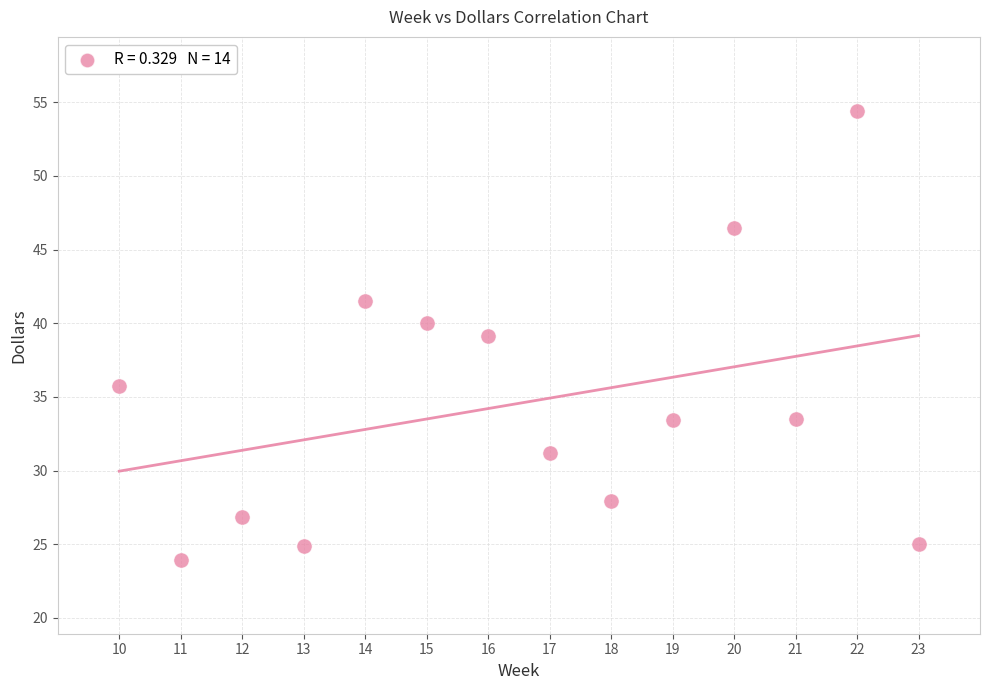

What is the range of X values (max minus min)?

13.0